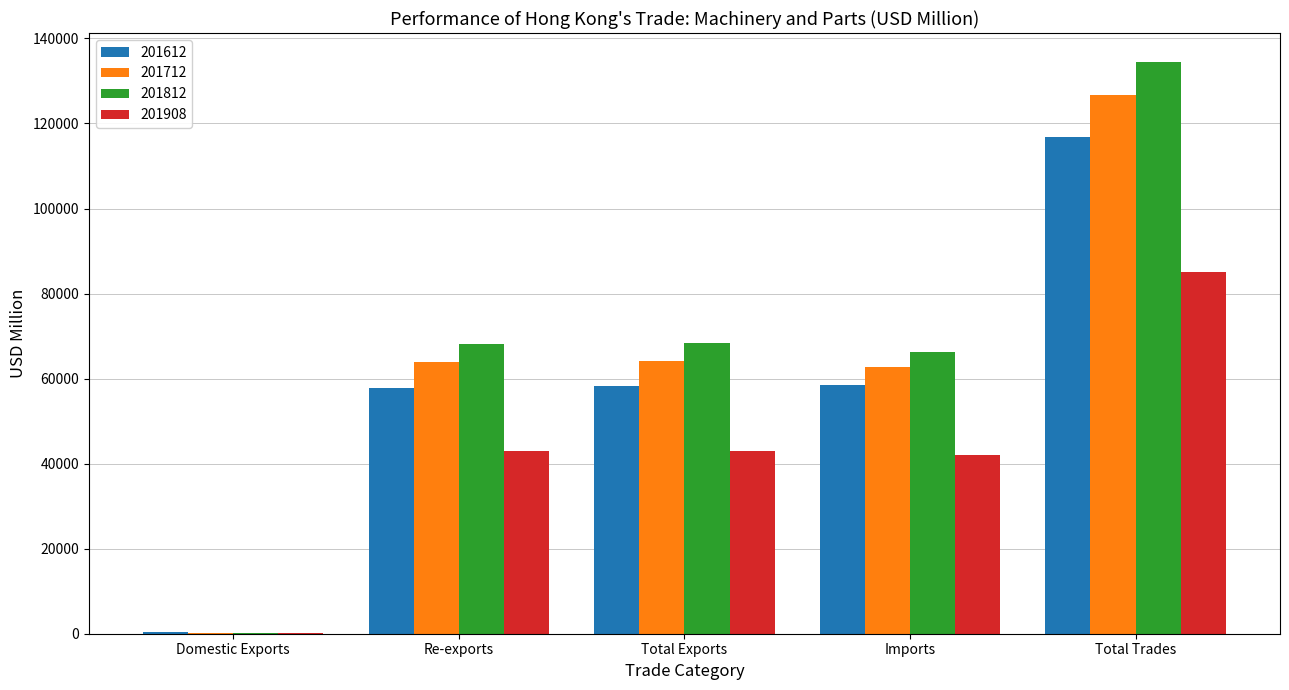

The value of 201712 at Imports is 18907.4. True or false?

False